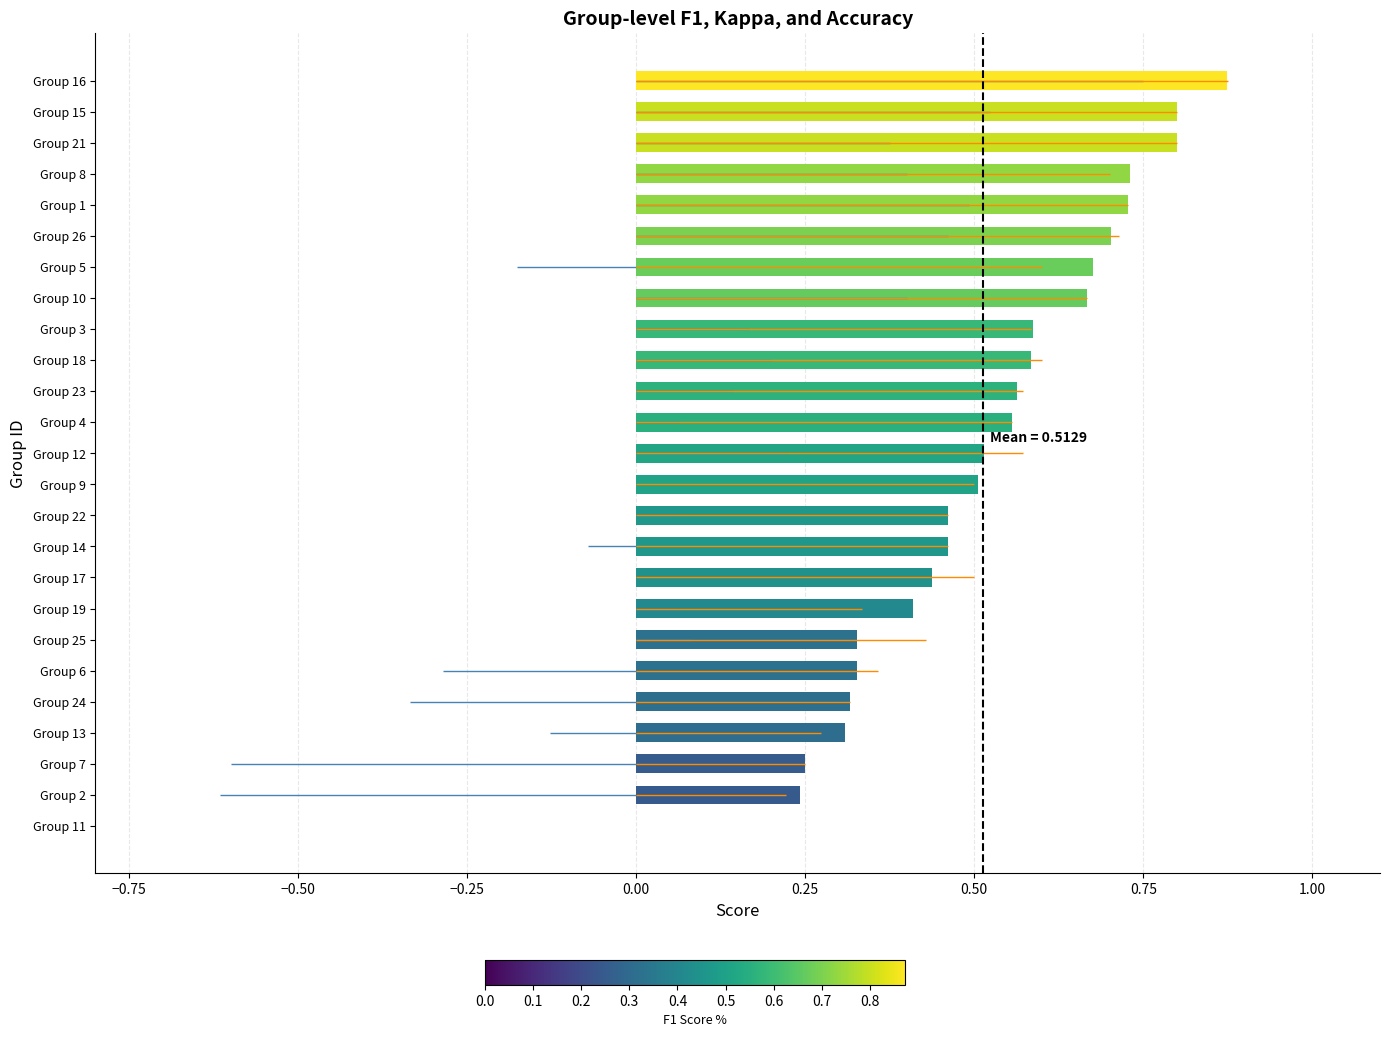

How many series are shown in this chart?

1